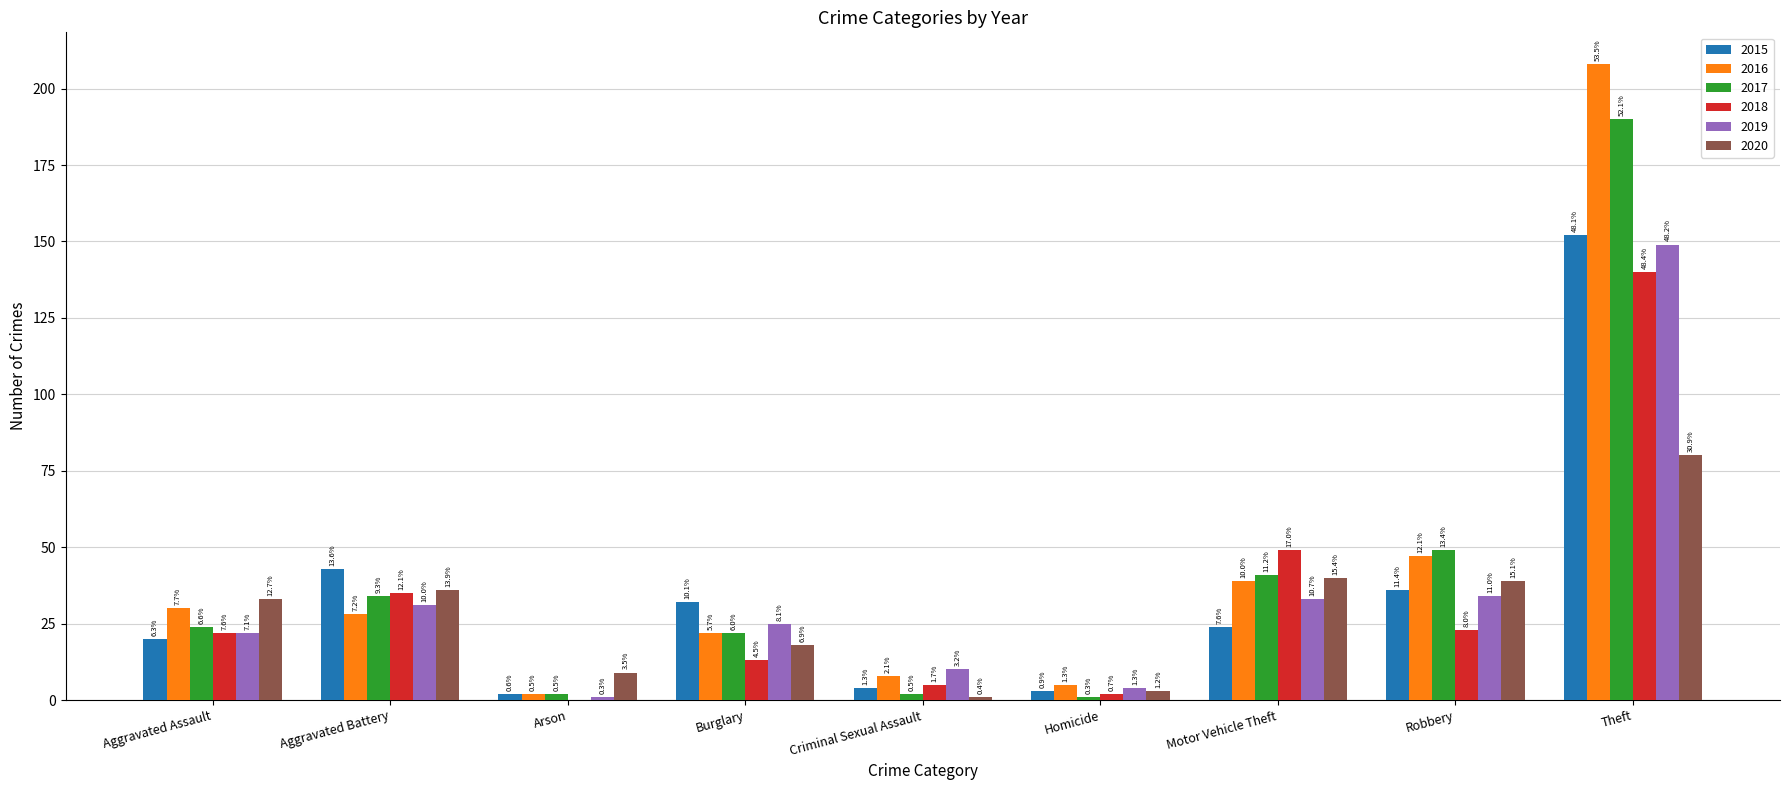

Are the bars grouped side by side (vs. stacked)?

Yes